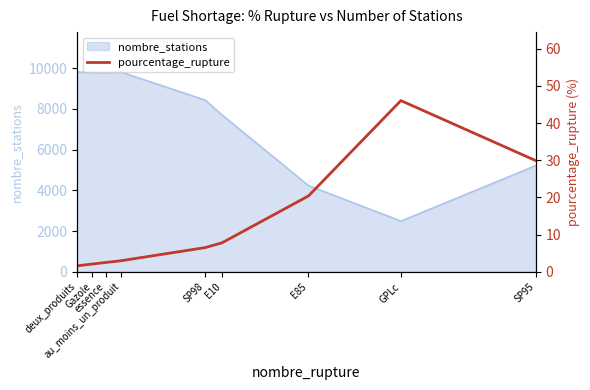

Reading left to right, what are all the values shown in this chart?

deux_produits=1.6	Gazole=2.1	essence=2.5	au_moins_un_produit=3.0	SP98=6.5	E10=7.8	E85=20.4	GPLc=46.0	SP95=29.9